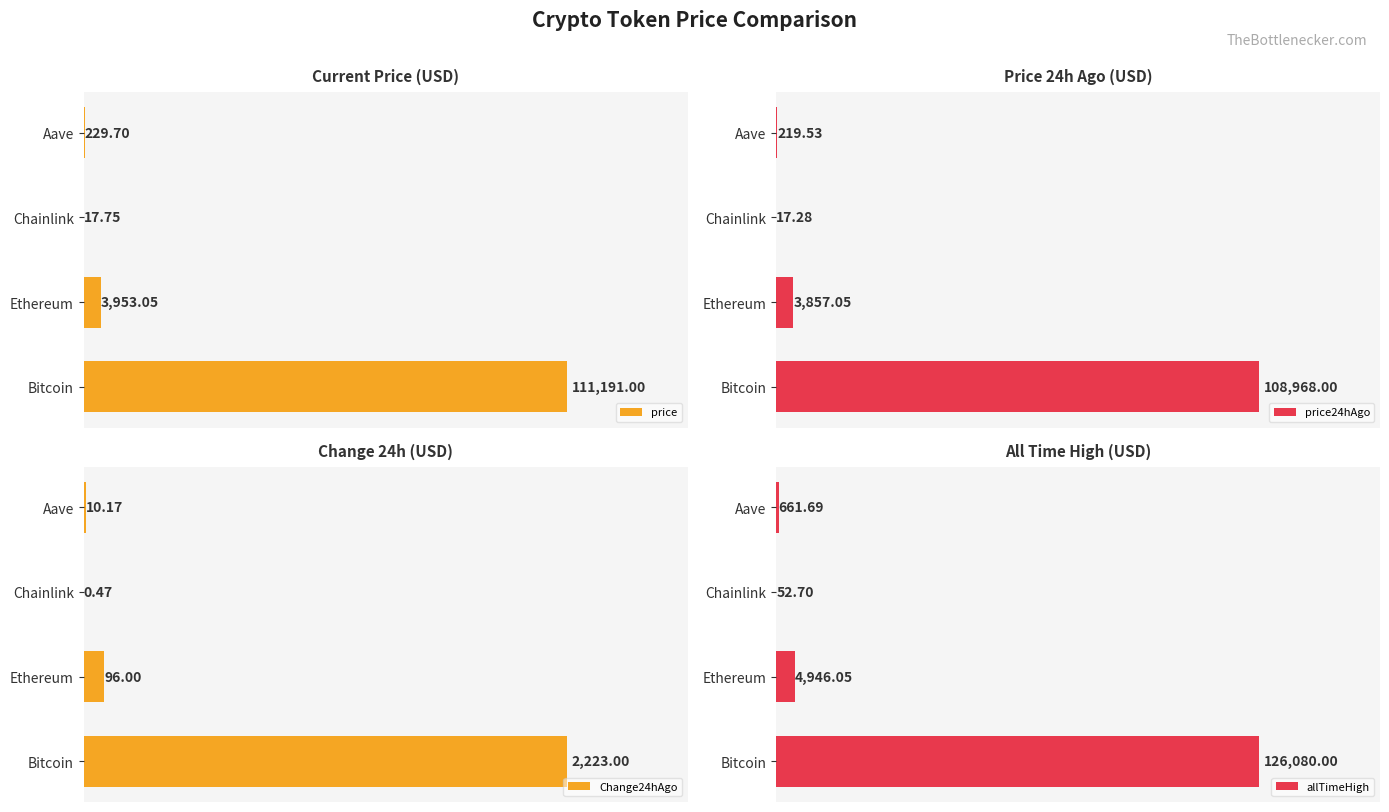

How many bars are there in total?

16